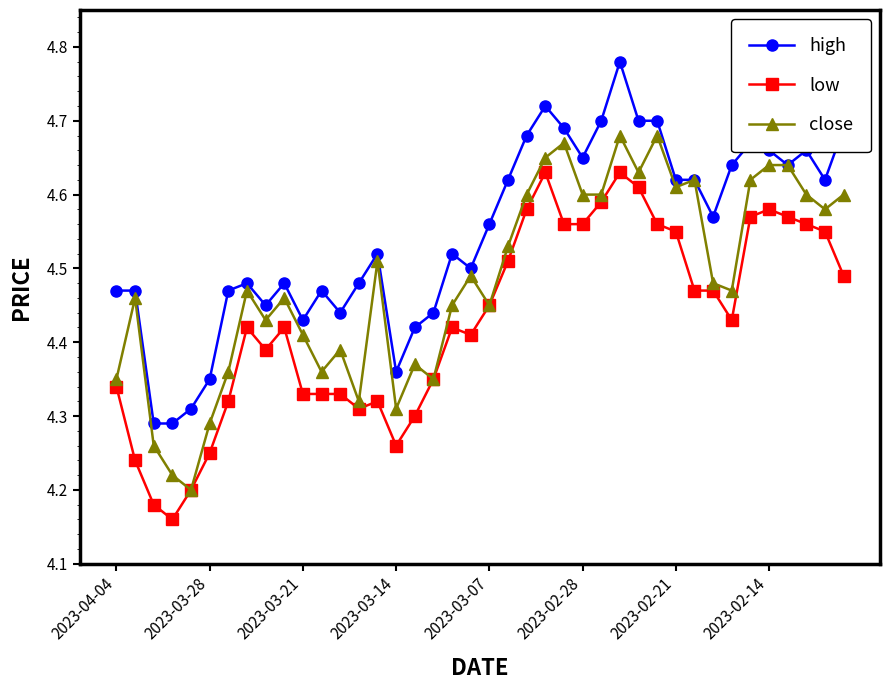

True or false: high and low intersect in this chart.

False